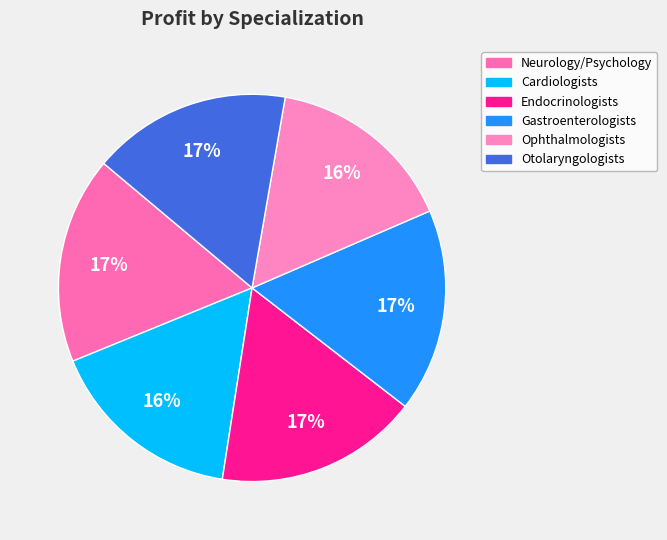

Combined, do Neurology/Psychology and Ophthalmologists account for over 50%?

No